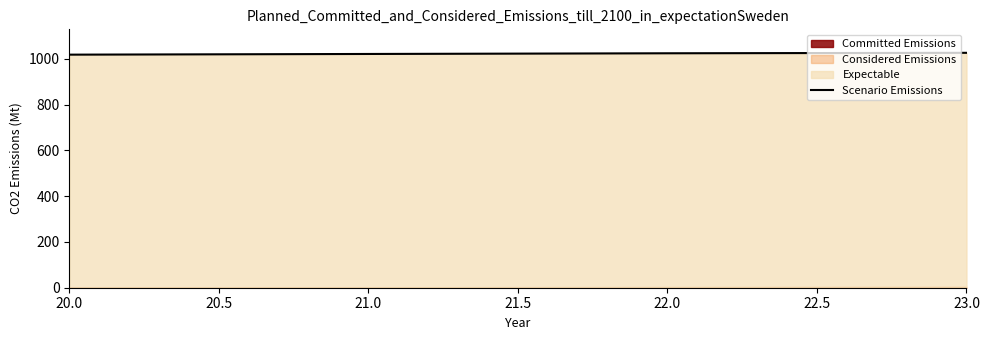

Reading left to right, transcribe all the data shown in this chart.

1019	1022	1025	1027